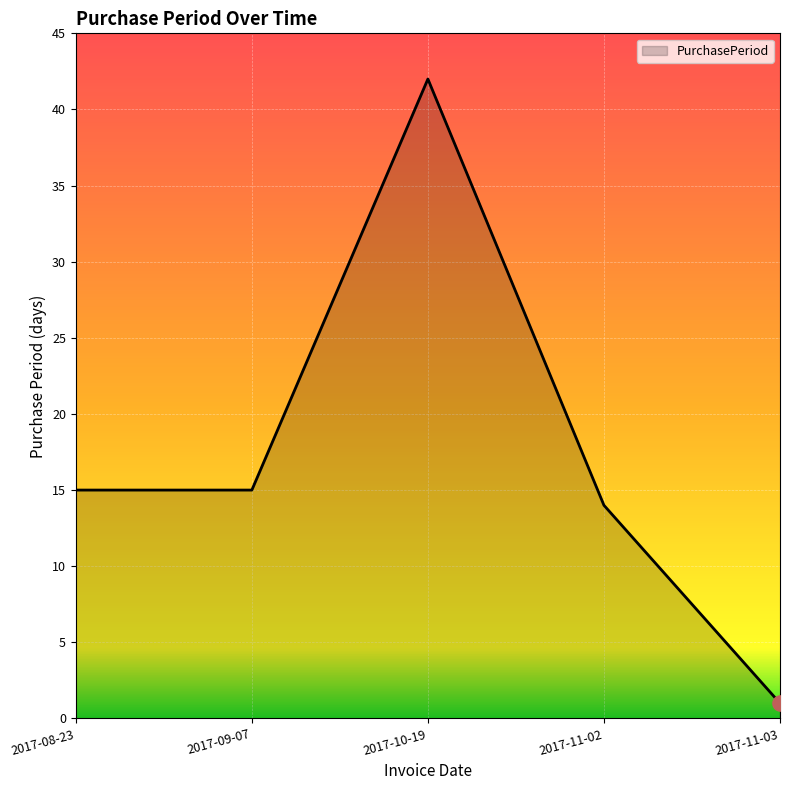

What is the ratio of the value at 2017-09-07 to the value at 2017-11-02?

1.1